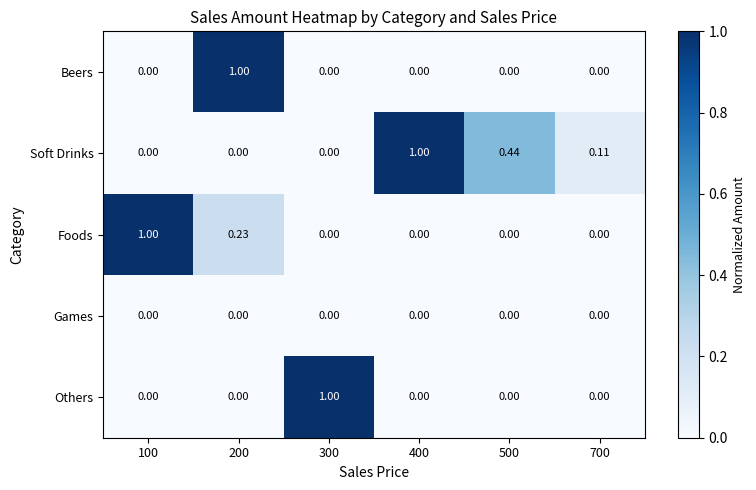

How many distinct data groups are displayed?

5